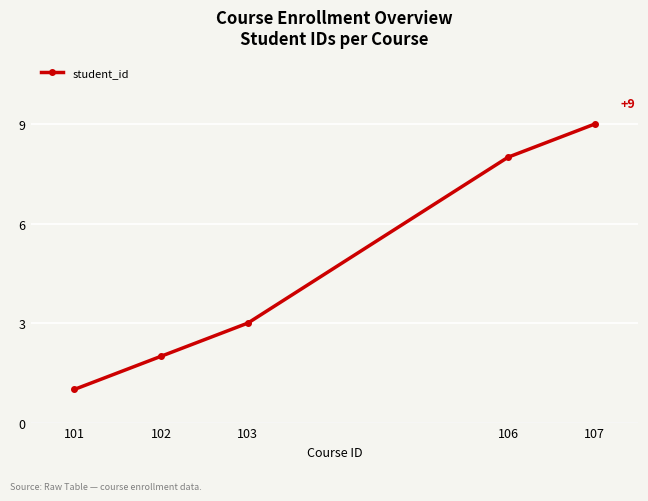

Count the number of data series in this chart.

1